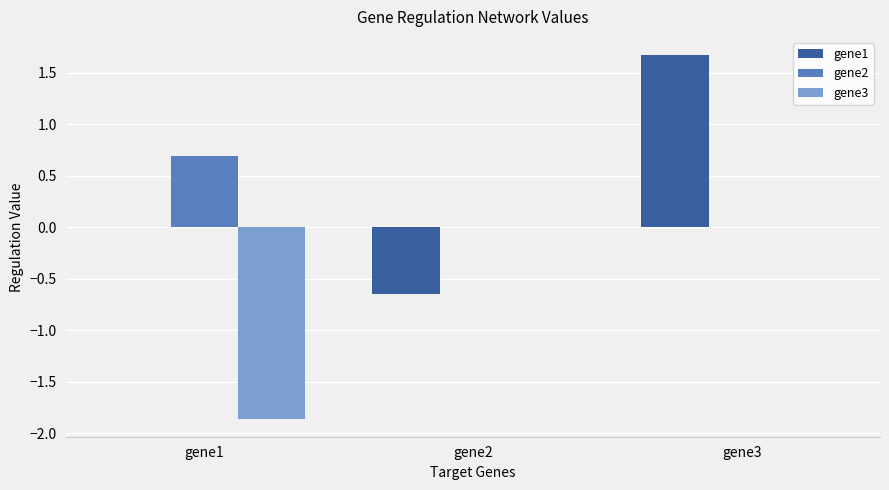

True or false: gene1 has a value of 1.7 at gene3.

True